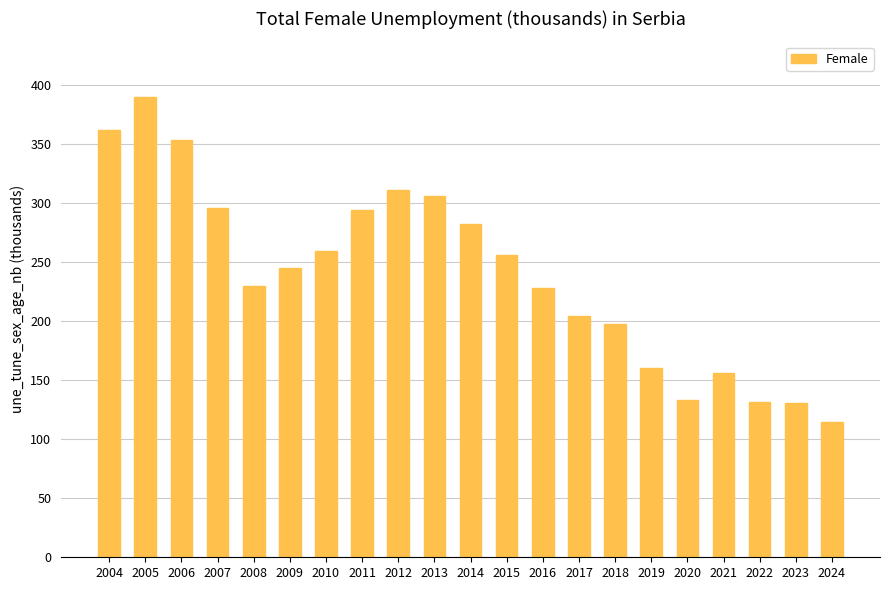

What is the value of the 1st bar from the left?

362.2